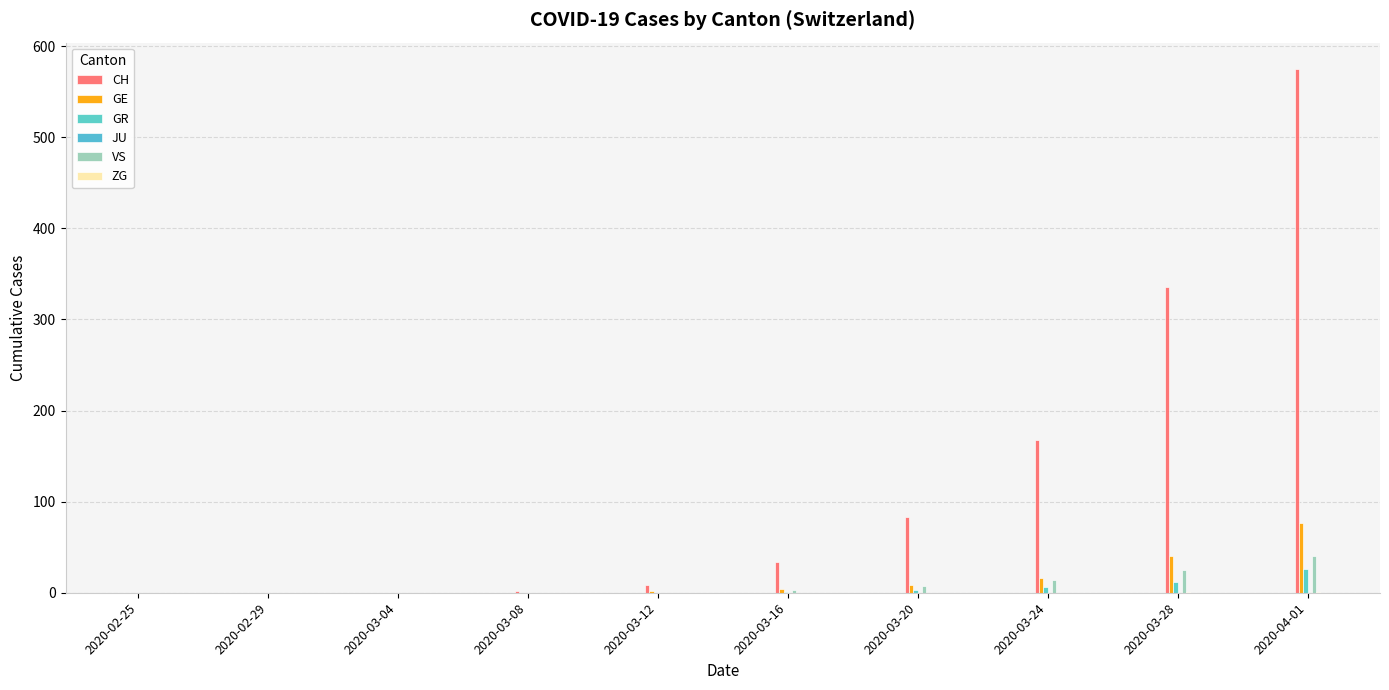

What is the difference between the GE values at 2020-03-24 and 2020-04-01?

61